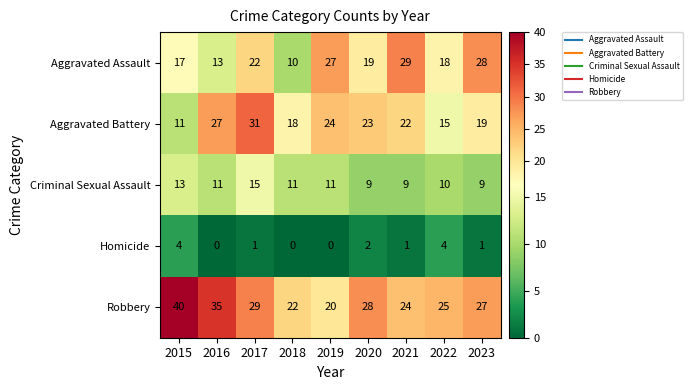

What is the average value of the Aggravated Assault series?

20